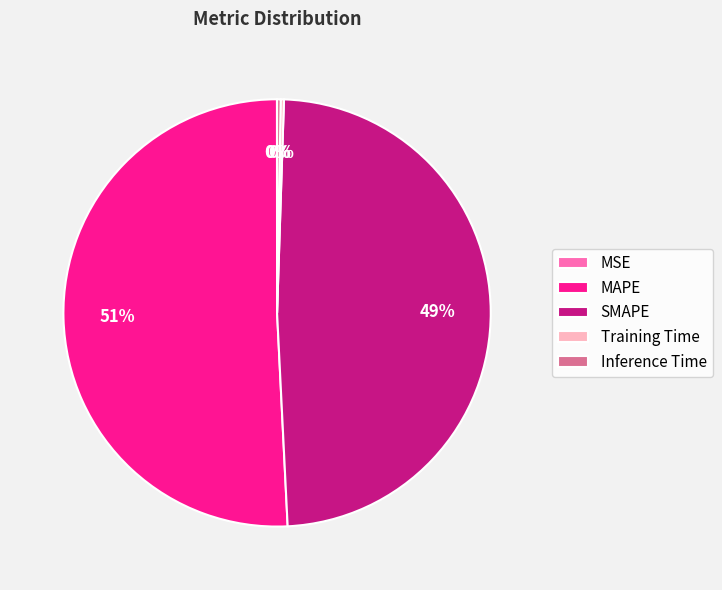

Which category has the biggest portion of the pie?

MAPE